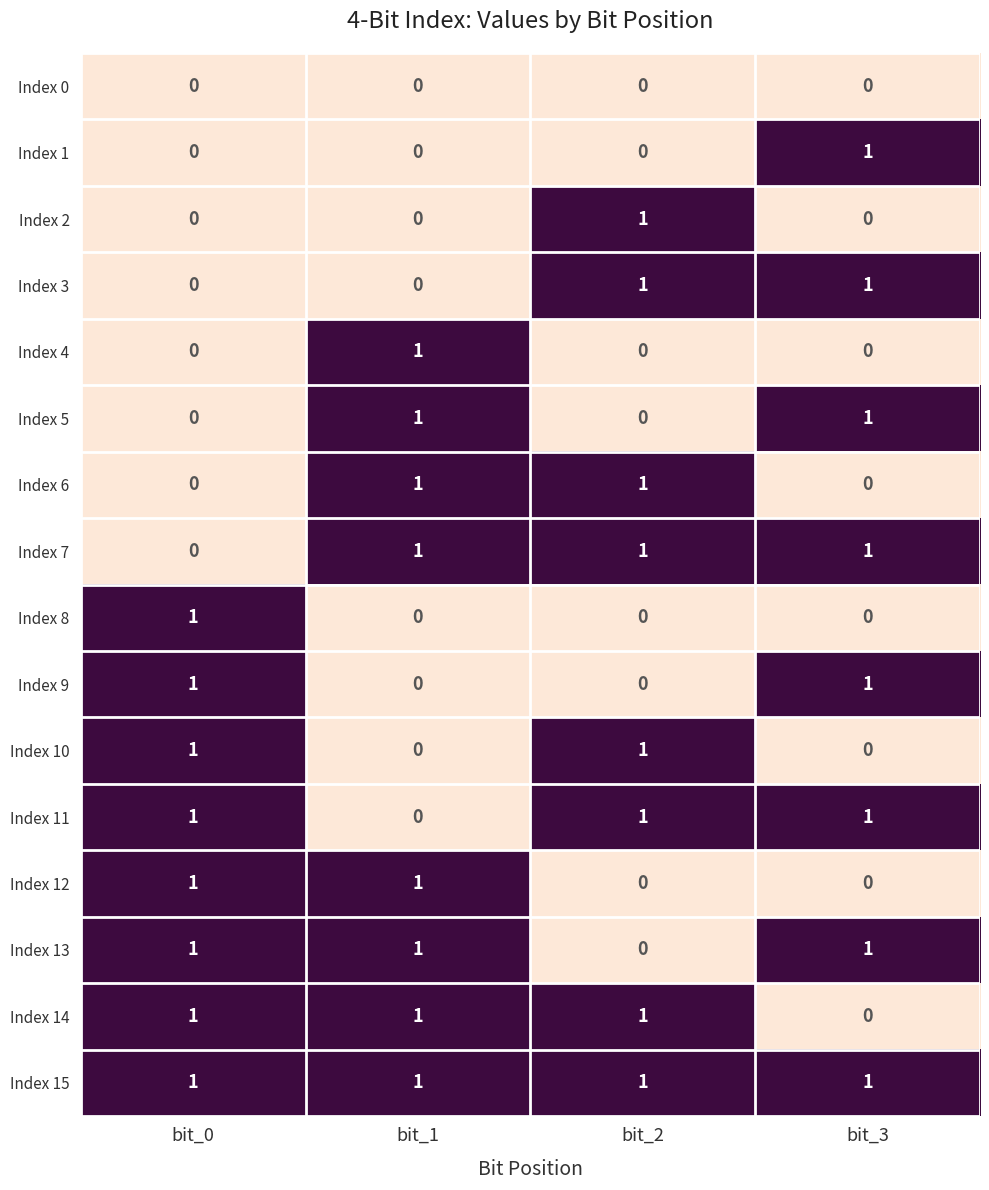

How many data points does each series have?

4